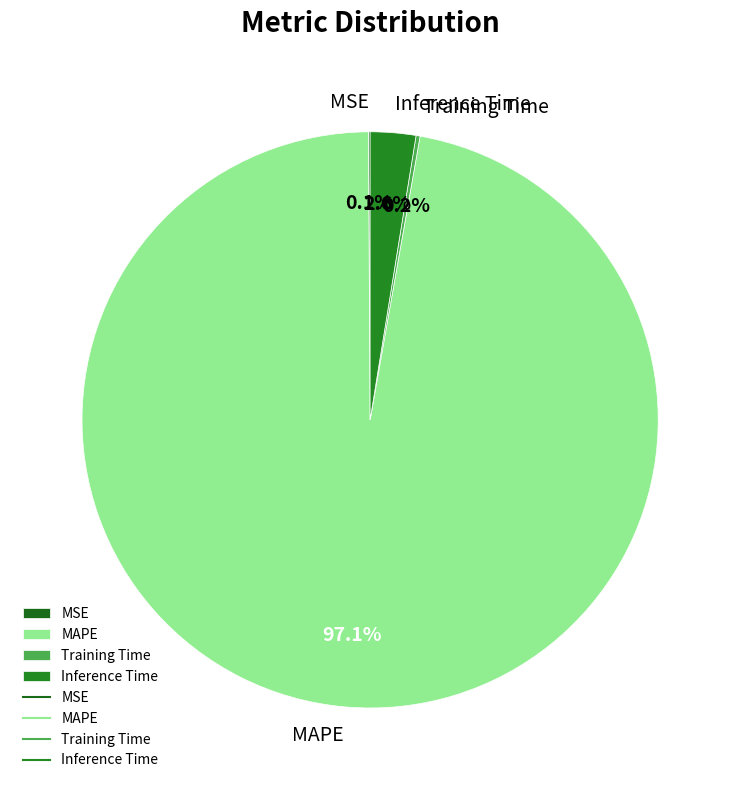

How much of the chart is everything except MAPE?

2.9%